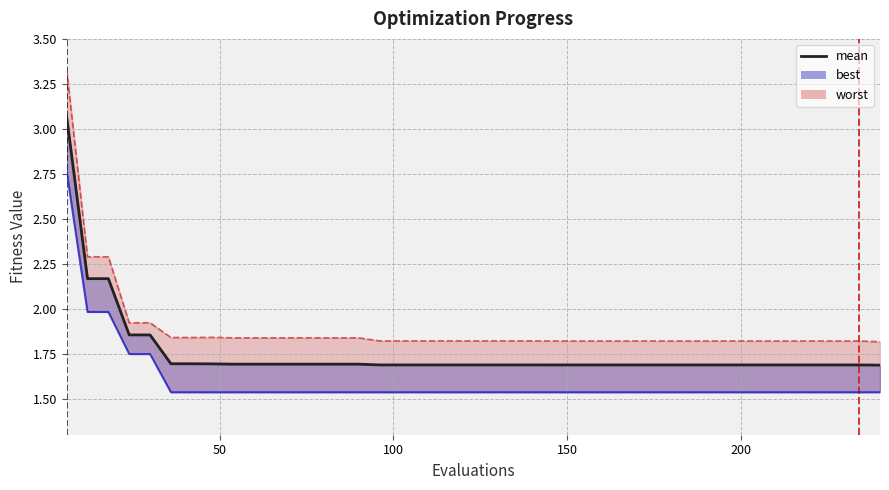

Count the number of categories in the chart.

40